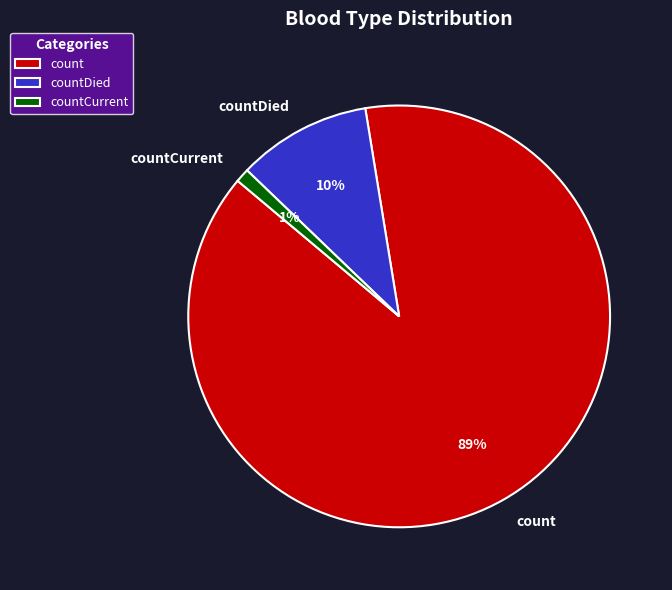

To the nearest percent, what is the average slice percentage?

33%